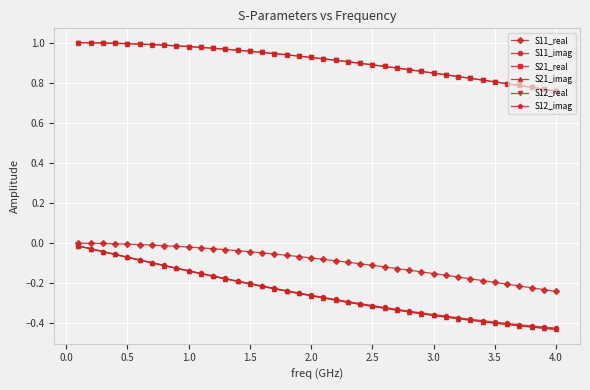

What is the value of the S12_real point at the 21st from the left?

0.9